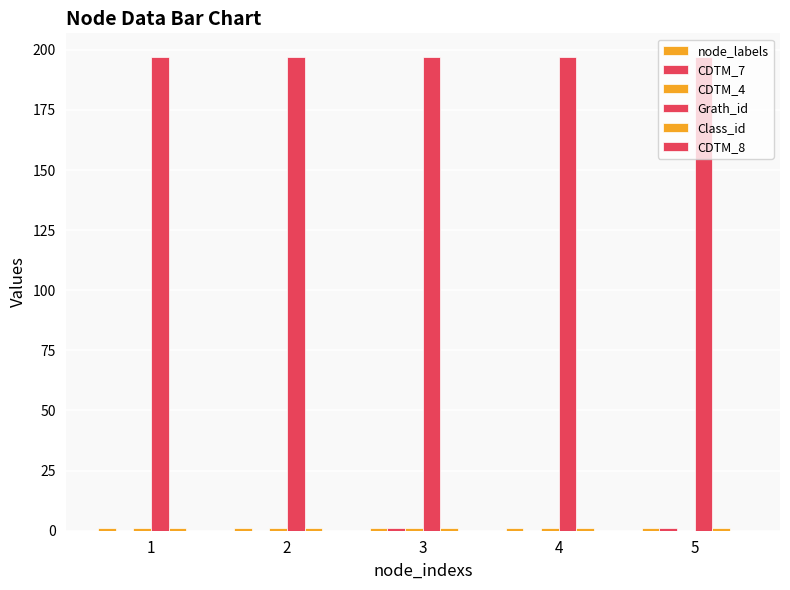

What value does the Grath_id series have at 3?

197